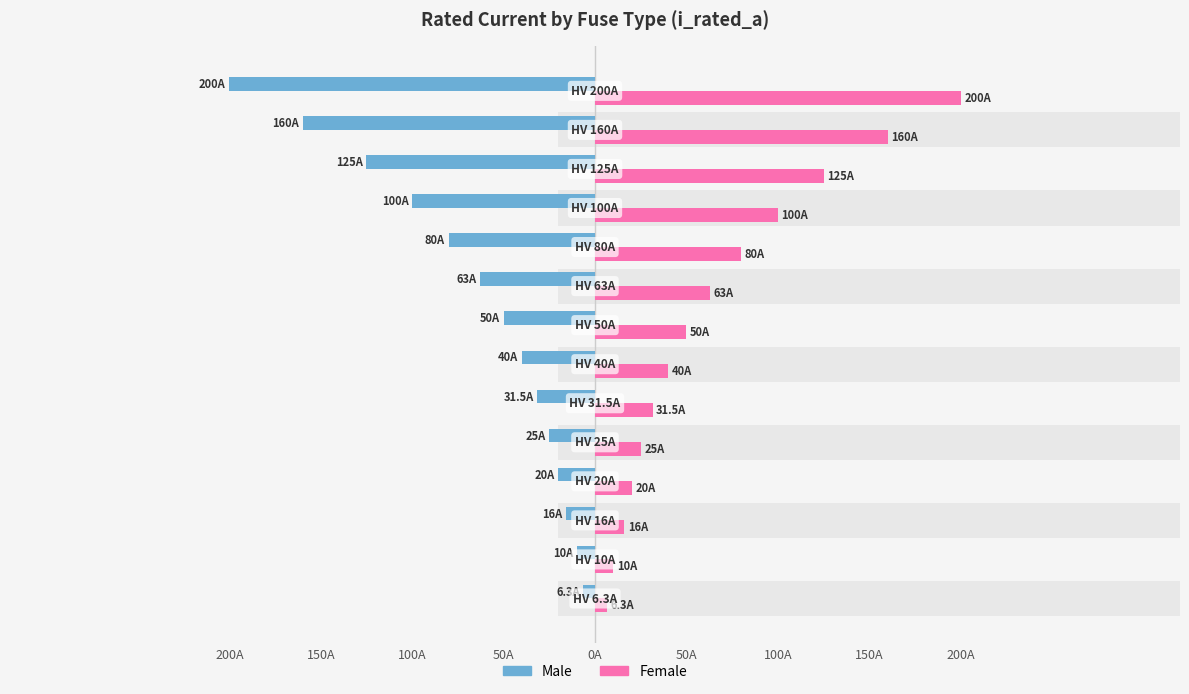

What is the minimum value shown in the chart?

-200.0